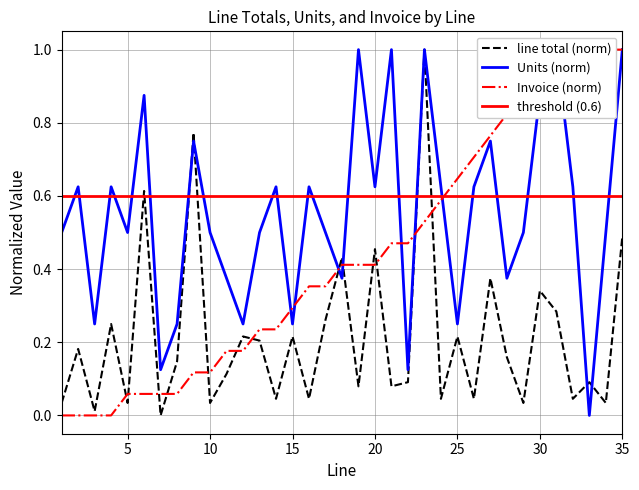

Is it true that Units equals 0.6 at 35?

False